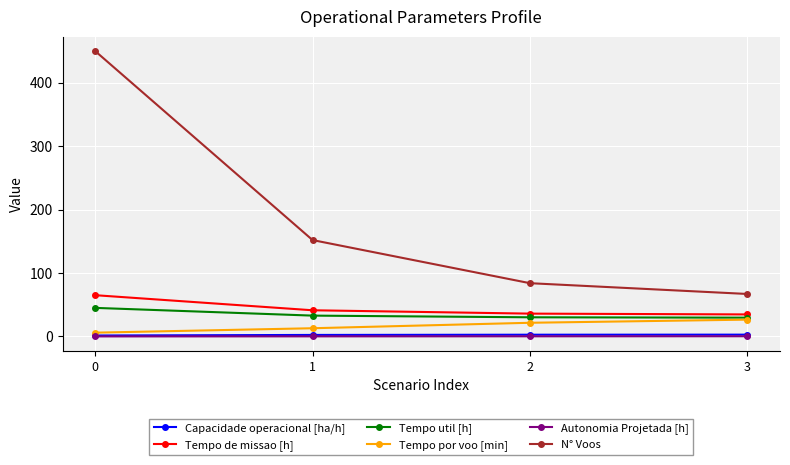

The value of Tempo por voo [min] at 2 is 21.6. True or false?

True